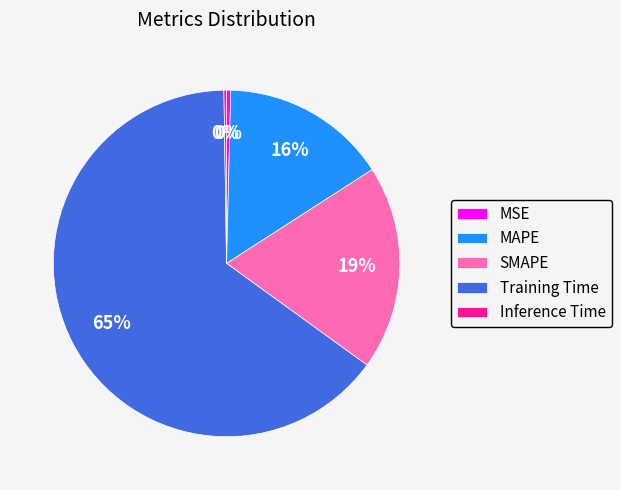

True or false: SMAPE accounts for 31% of the total.

False